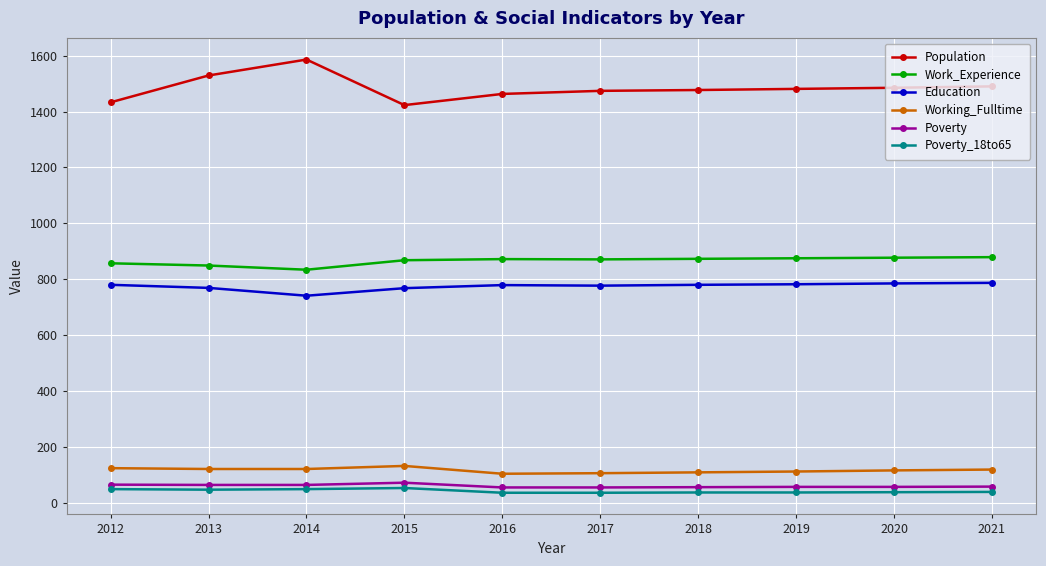

What is the value of the Education point at the 9th from the left?

785